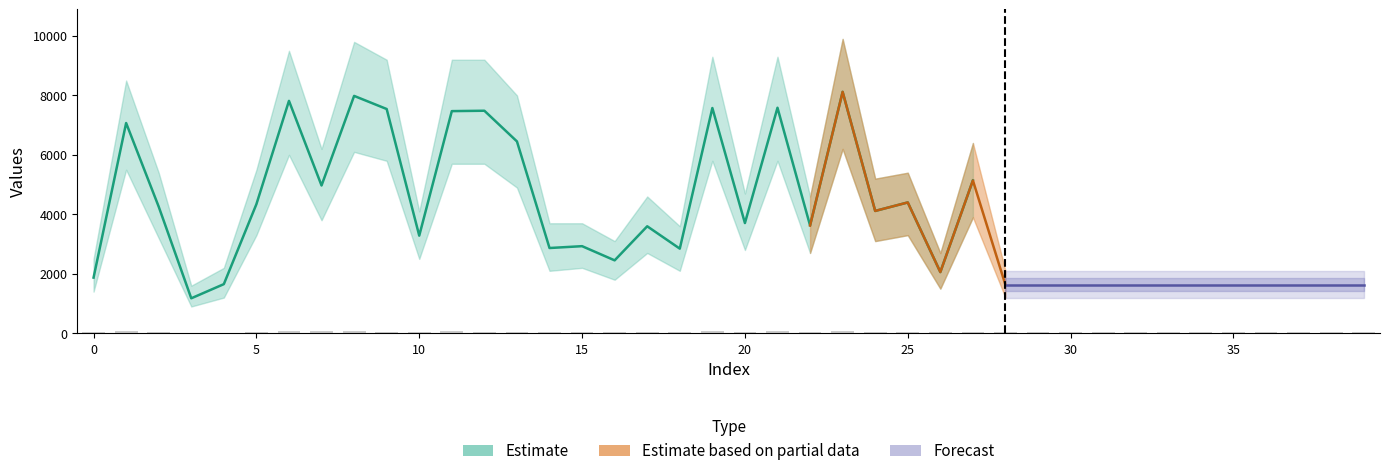

What is the value of the 37th bar from the left?

29